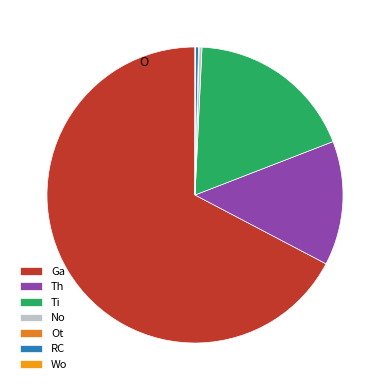

Count the number of slices in the pie.

7